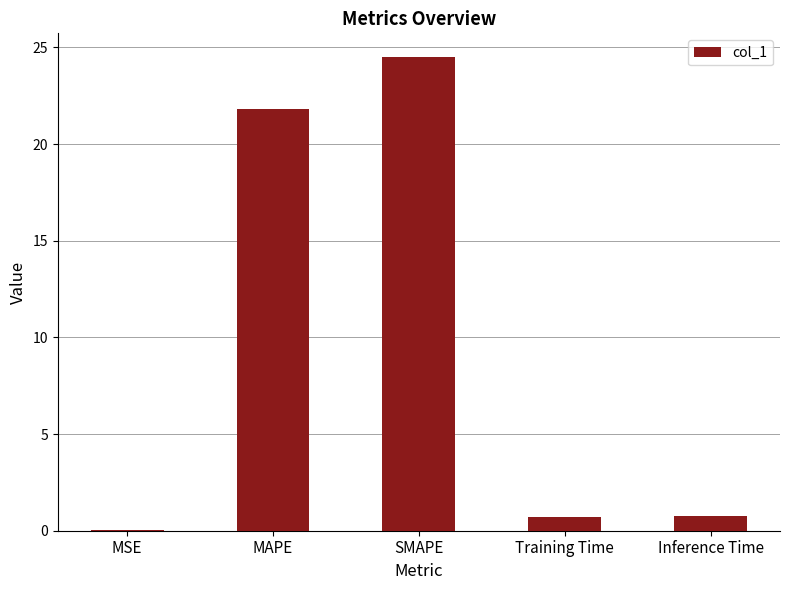

The value at MSE is 0.0. True or false?

True